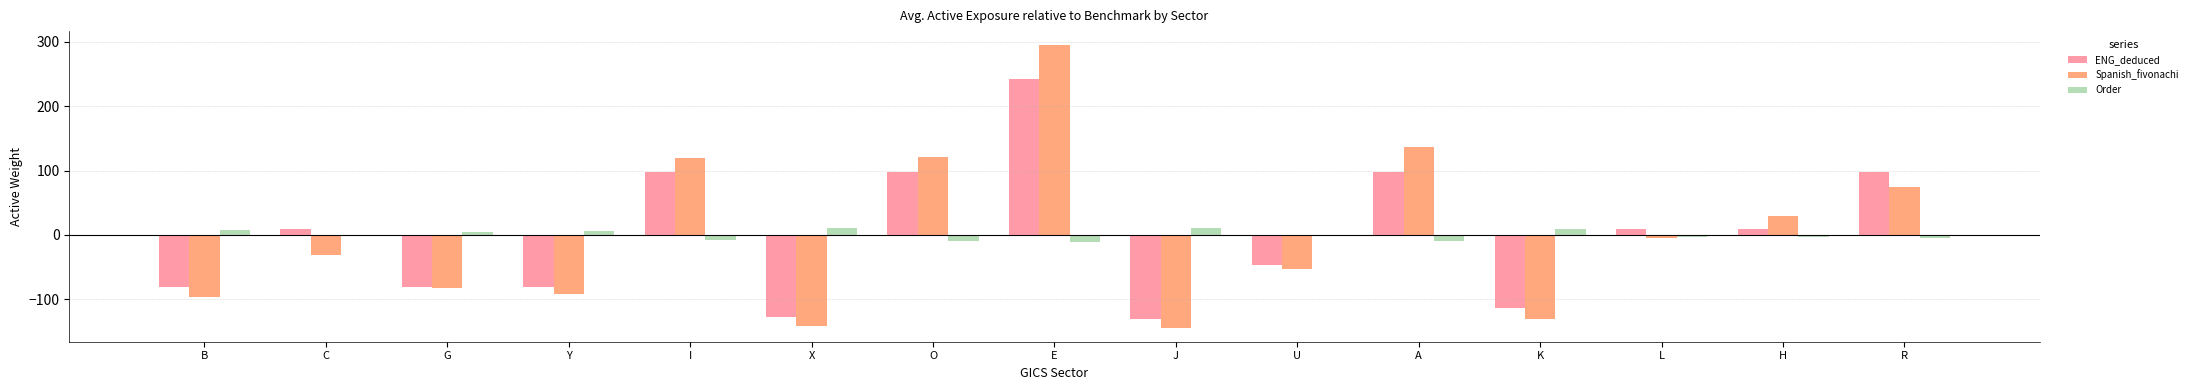

True or false: ENG_deduced has a value of -80.3 at G.

True